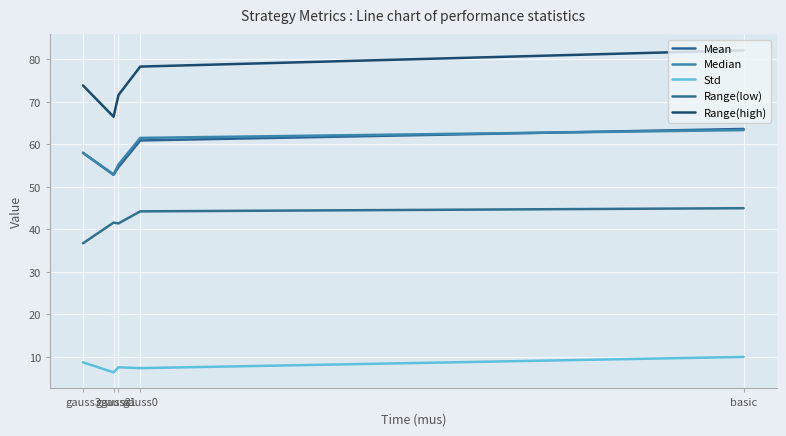

Between gauss3 and gauss1, which is larger?

gauss3